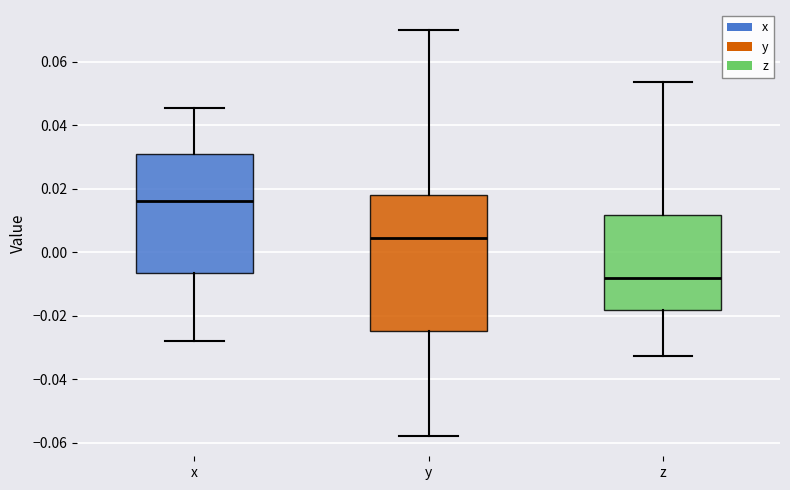

Where is the lower edge of the box for x on the y-axis? The values are not printed on the chart, so give them approximately, as read against the axis.

-0.006